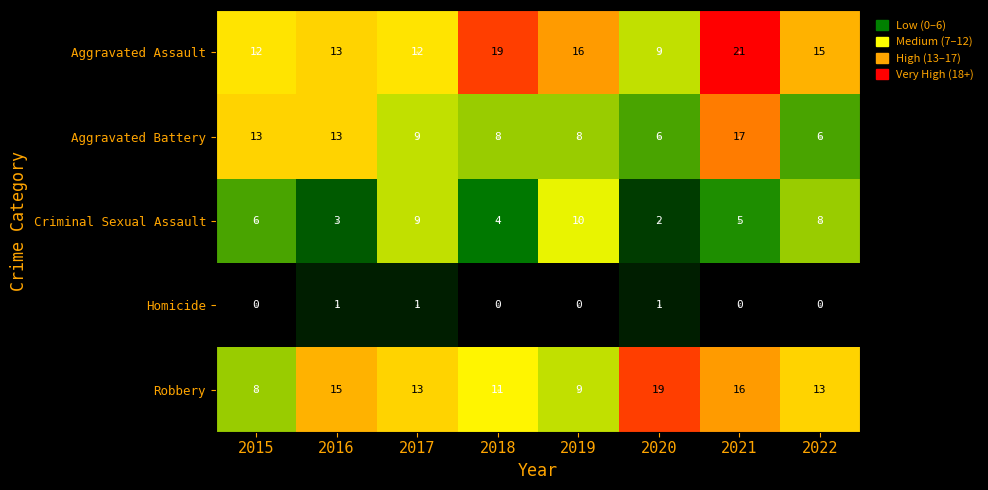

What is the lowest value of the Aggravated Assault series?

9